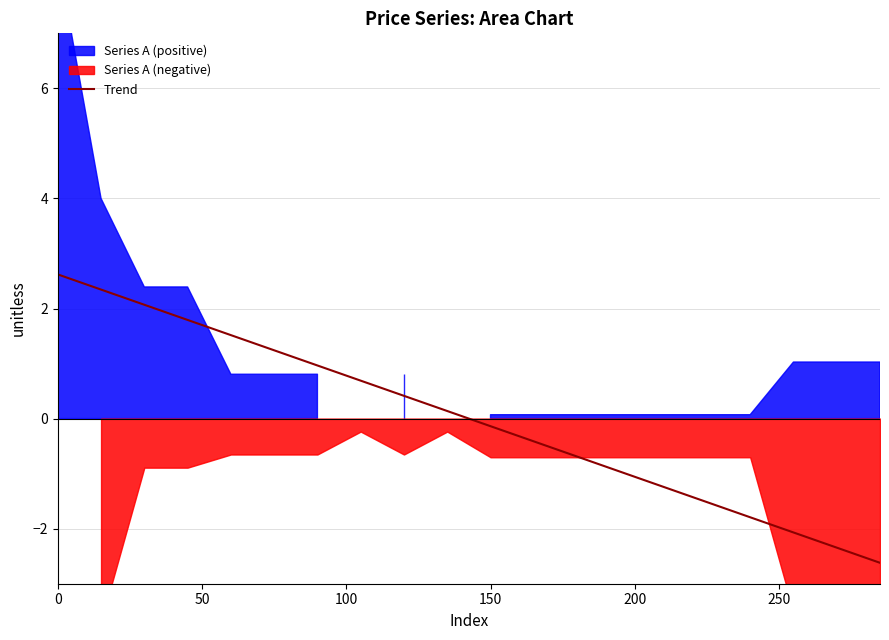

What is the lowest value of the Trend series?

-2.6